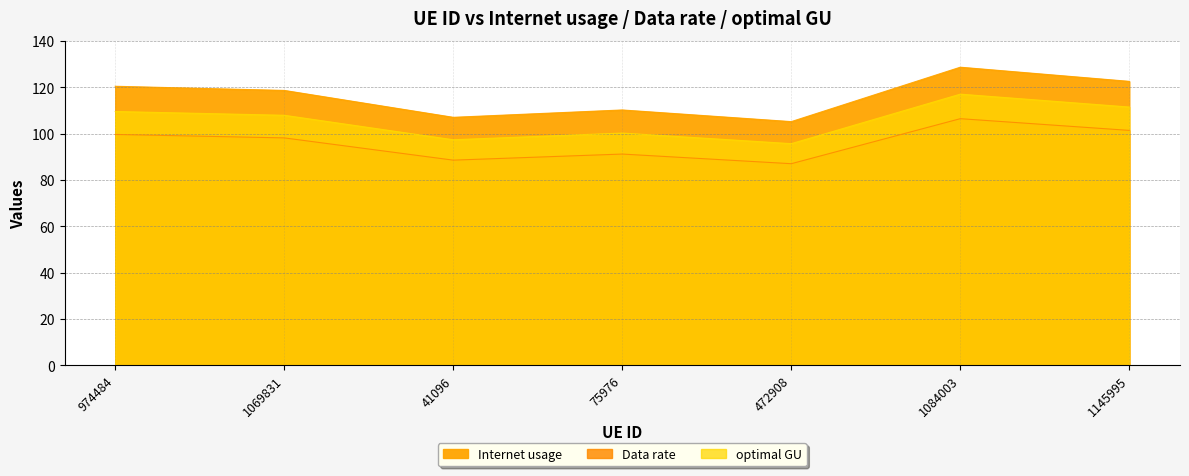

How many interior local valleys does the optimal GU series have?

2